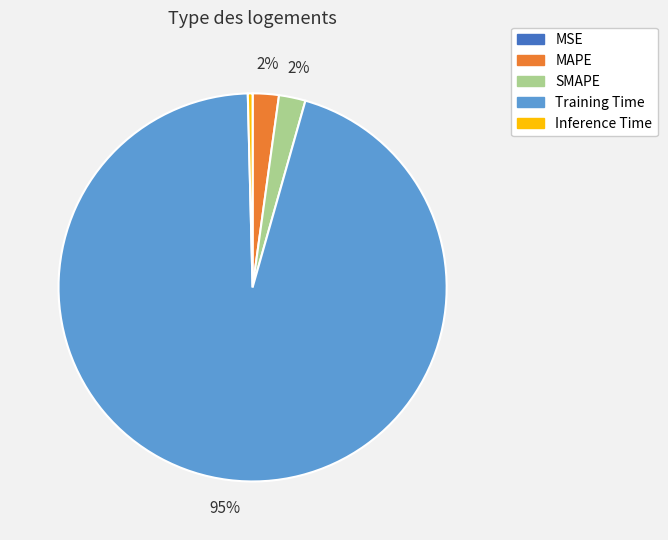

To the nearest percent, what is the combined percentage of Inference Time and Training Time?

96%